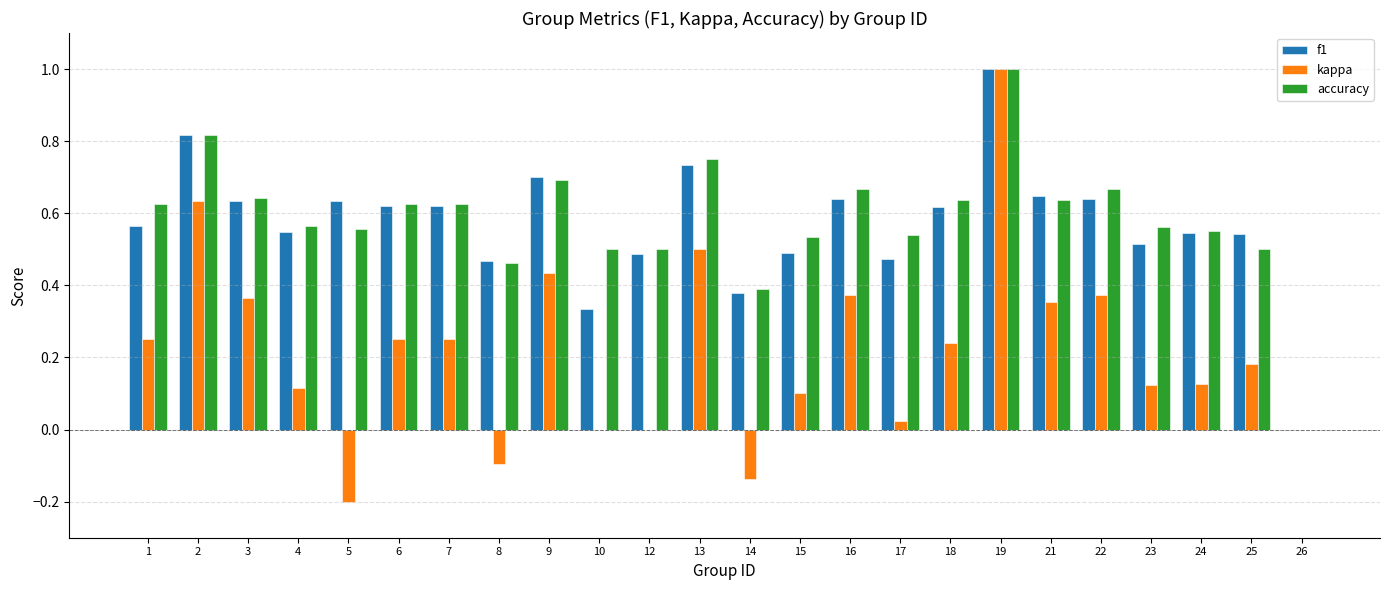

Is it true that accuracy equals 0.8 at 24?

False